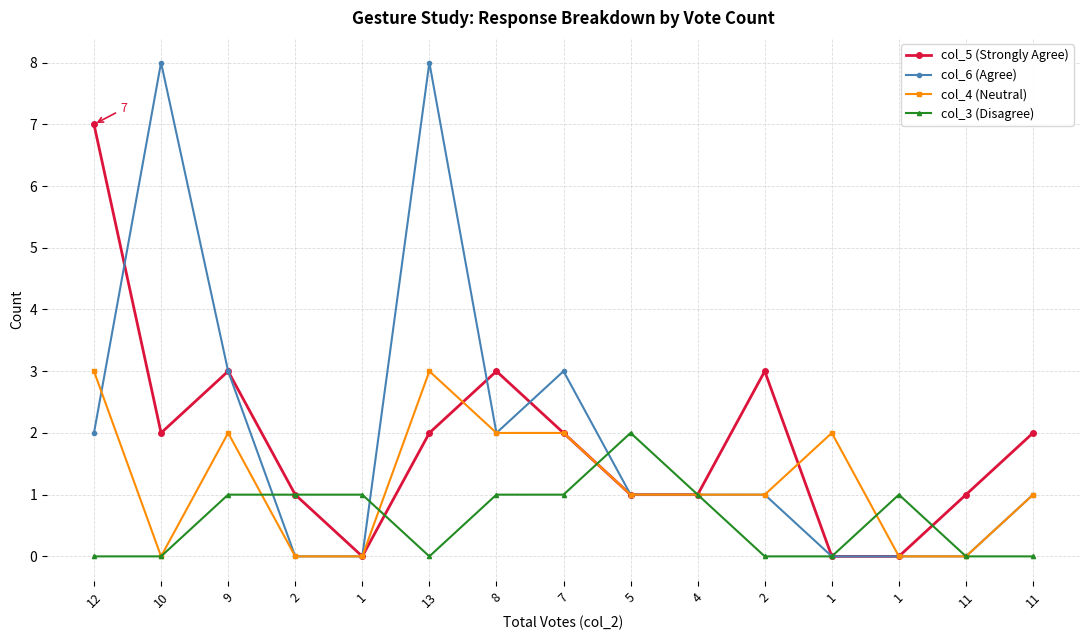

How many categories are shown in the chart?

15